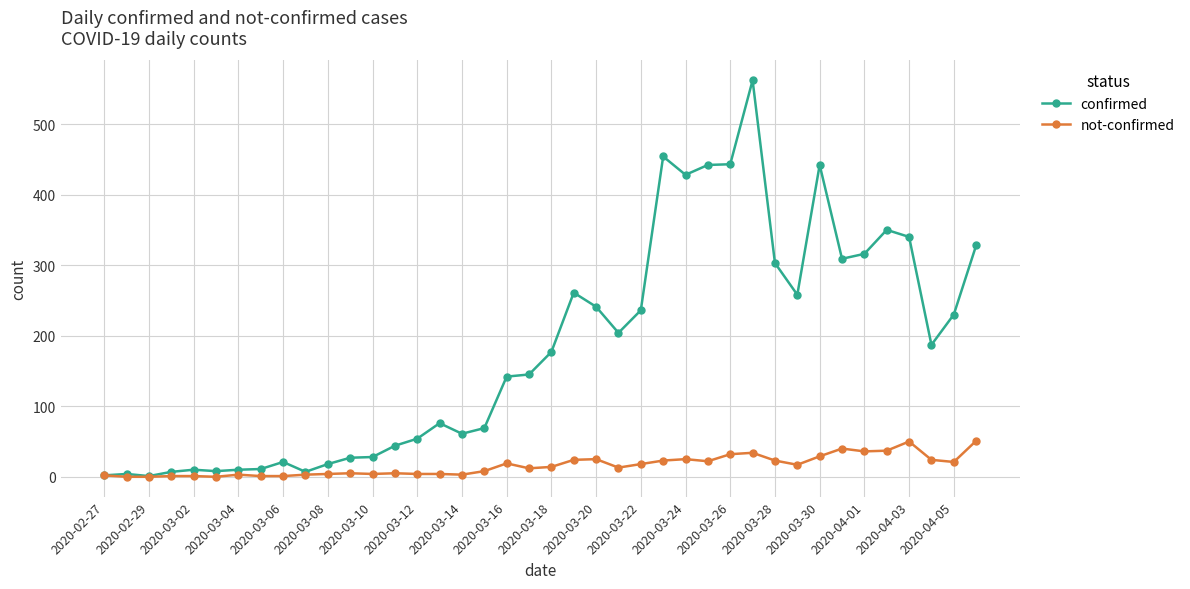

Which series has the largest range (max minus min)?

confirmed